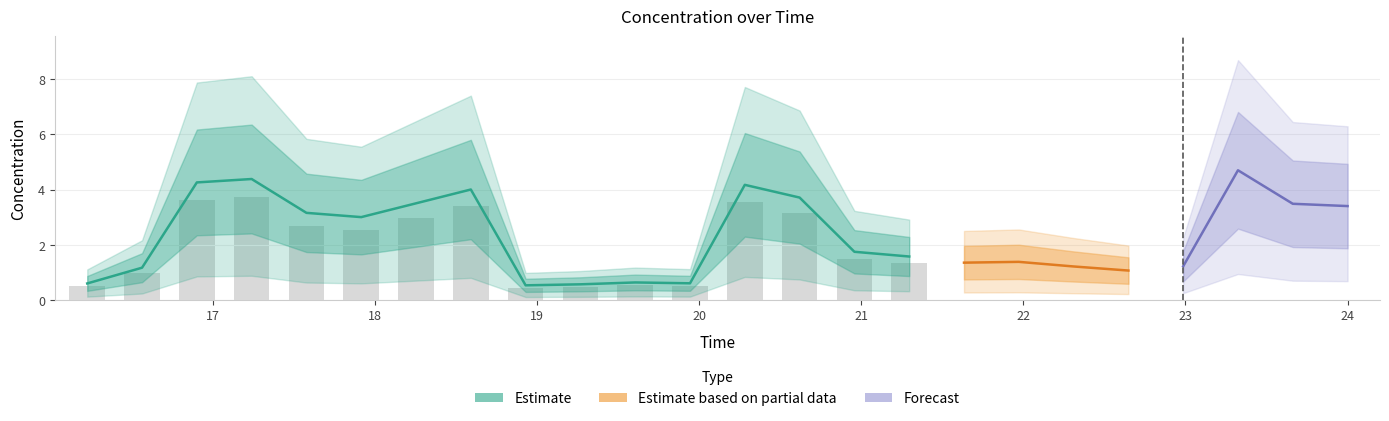

Reading left to right, list all the values displayed in this chart.

0.6	1.2	4.3	4.4	3.2	3.0	3.5	4.0	0.5	0.6	0.6	0.6	4.2	3.7	1.7	1.6	1.4	1.4	1.2	1.1	1.2	4.7	3.5	3.4